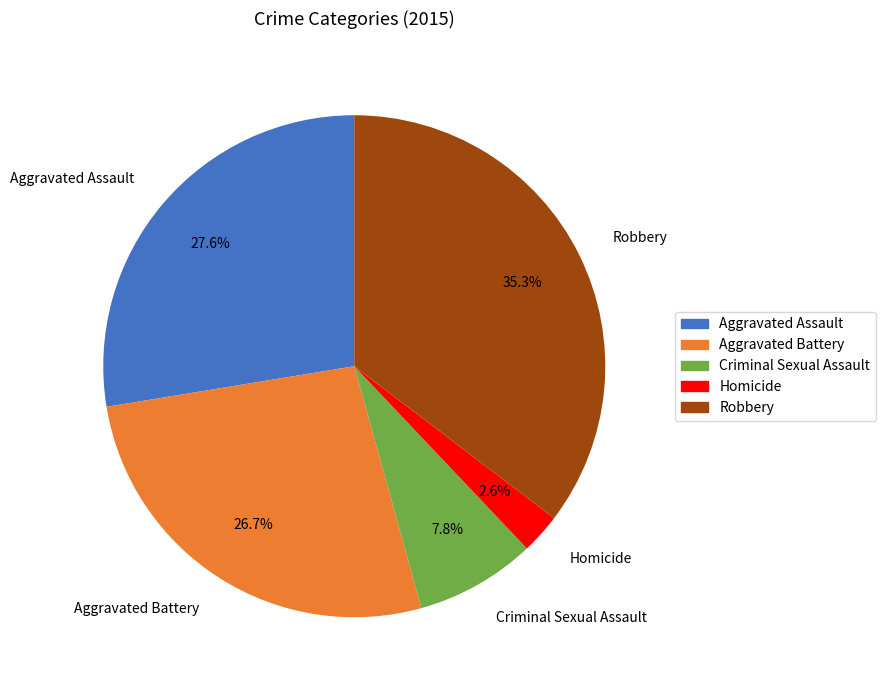

Rank the categories by value from highest to lowest.

Robbery, Aggravated Assault, Aggravated Battery, Criminal Sexual Assault, Homicide